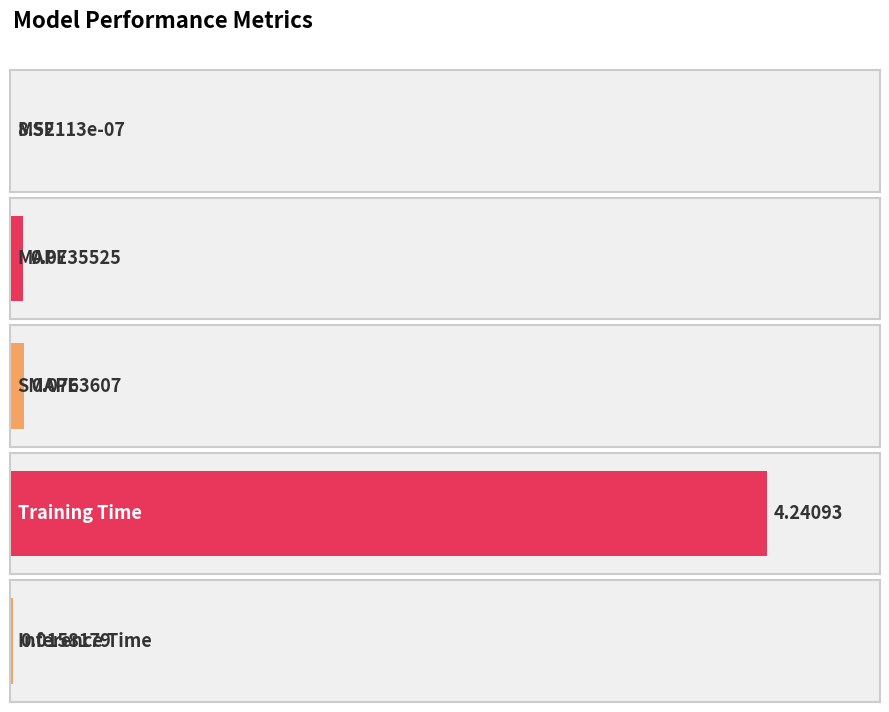

Does the chart contain any negative values?

No